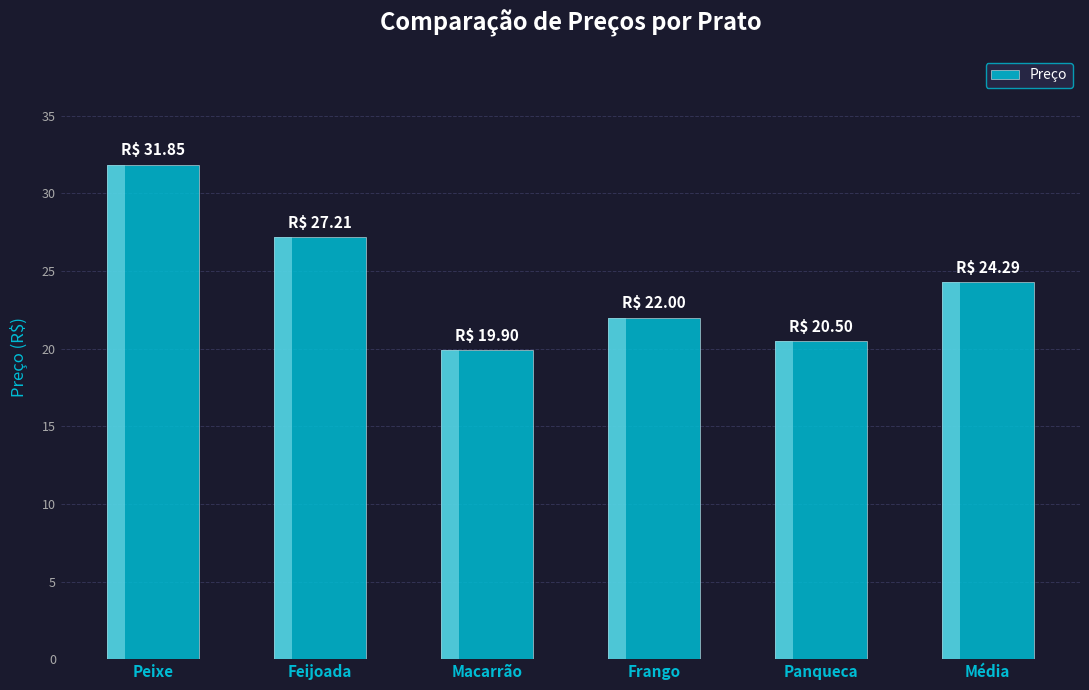

What is the smallest value displayed?

19.9